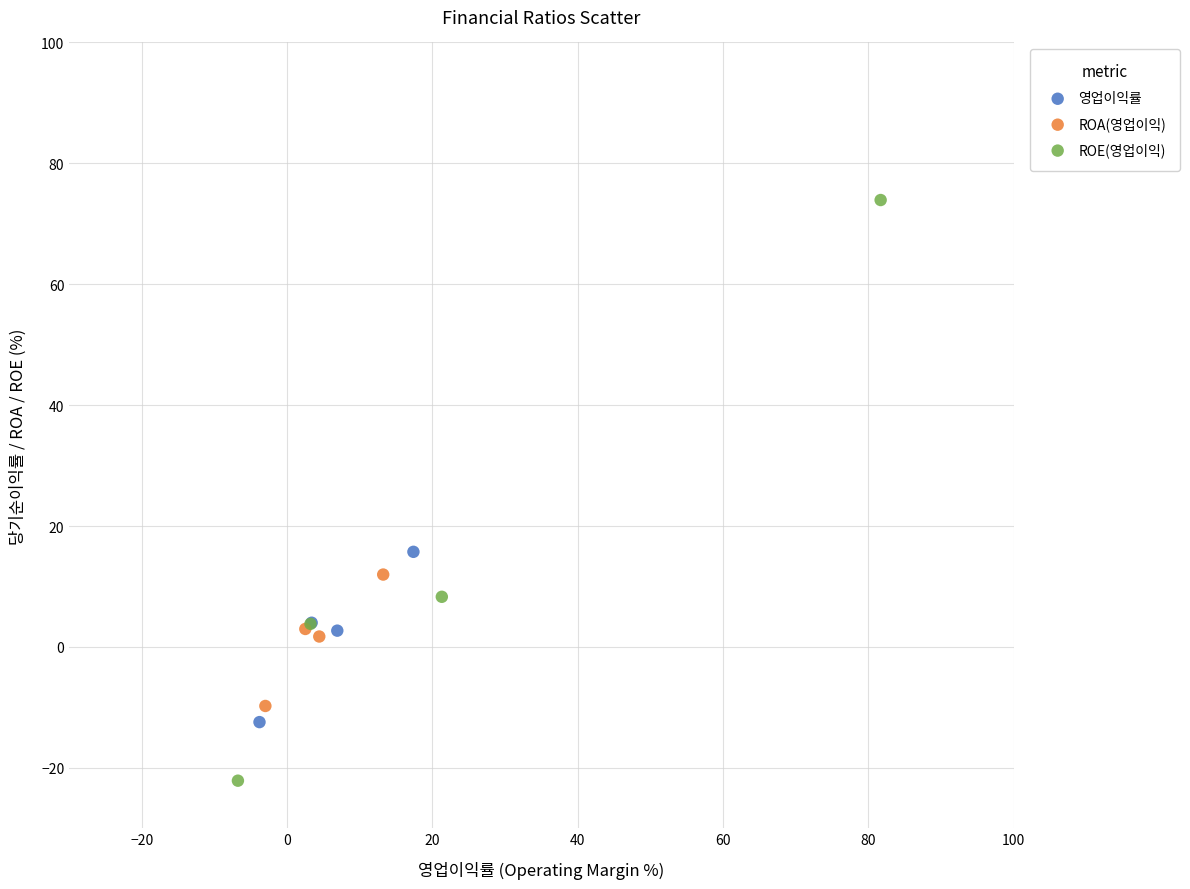

What are all the series names shown in the legend?

영업이익률, ROA(영업이익), ROE(영업이익)